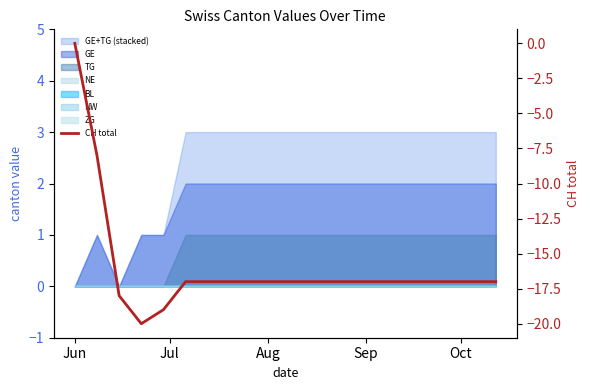

Count the number of values greater than -17.

2